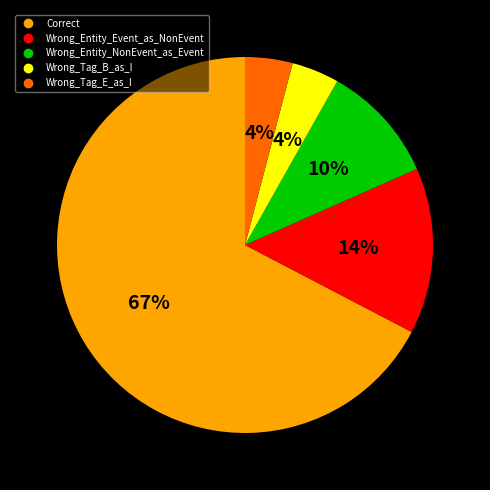

Which slice is the largest?

Correct